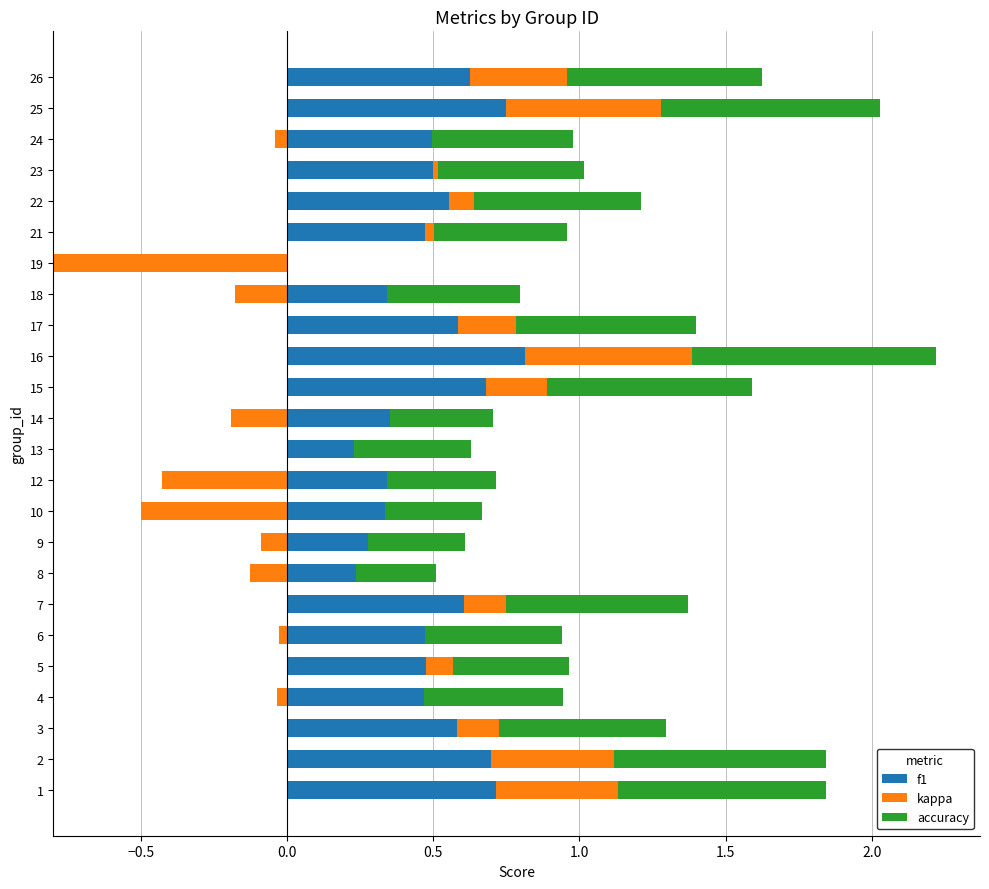

What is the value of the kappa bar at the 3rd from the left?

0.1